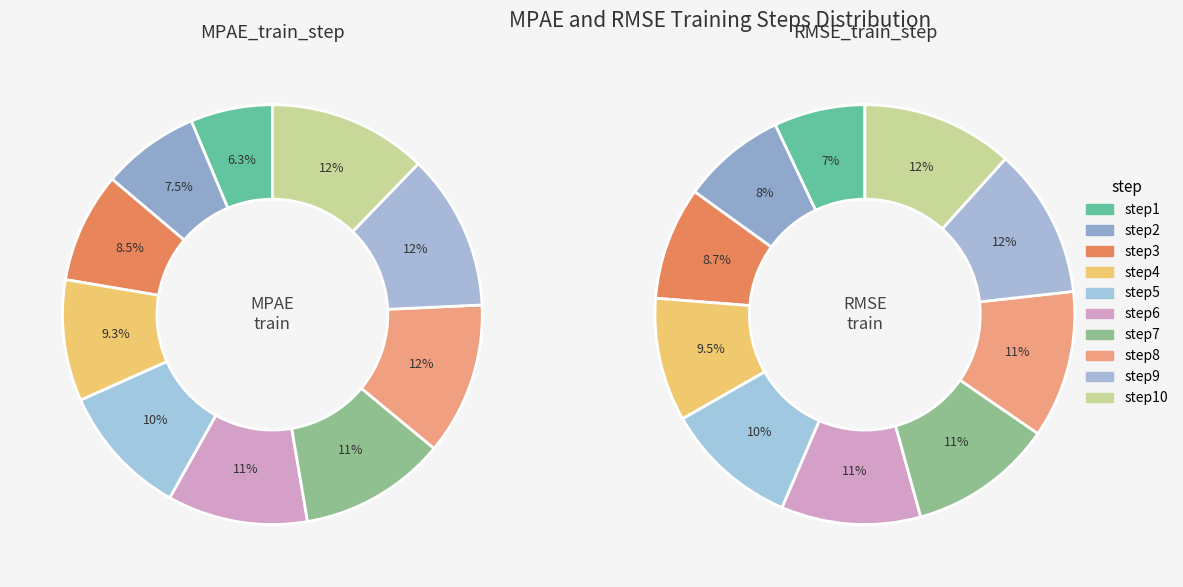

Combined, what portion of the pie is step2 and step10?

19.8%